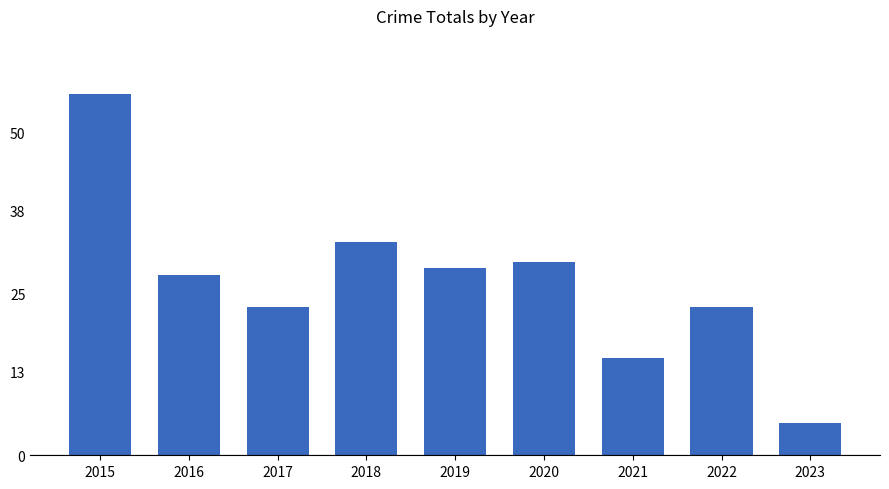

Approximately how many times larger is the value at 2018 compared to 2022?

1.4